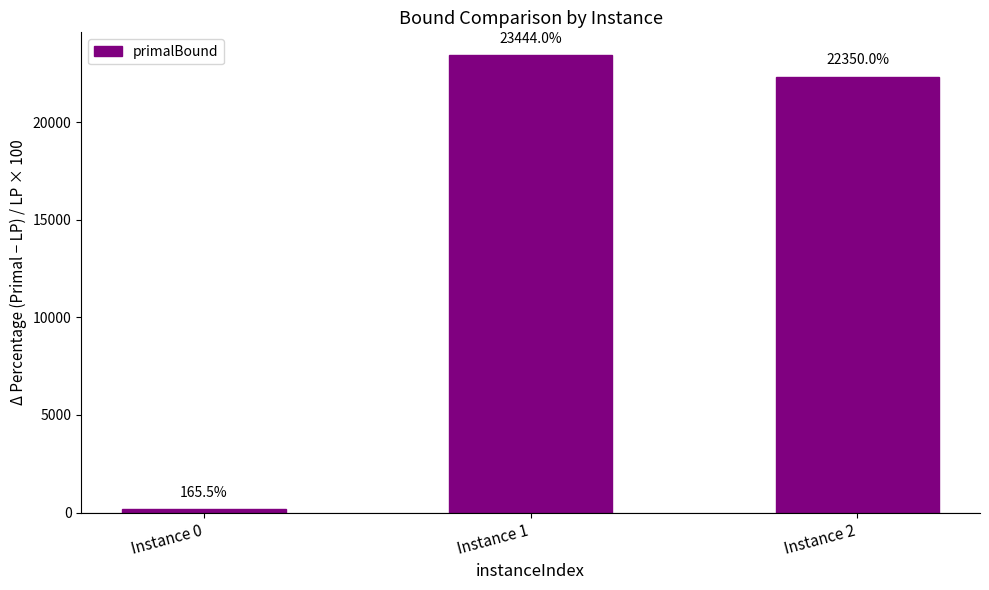

Reading left to right, extract all data points from this chart.

Instance 0=165.5	Instance 1=23444.0	Instance 2=22350.0